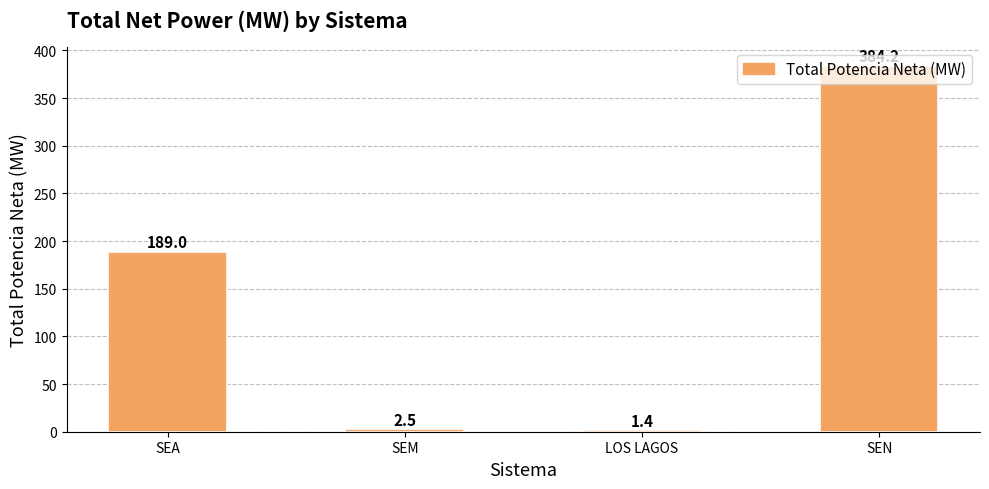

Read the value at LOS LAGOS.

1.4